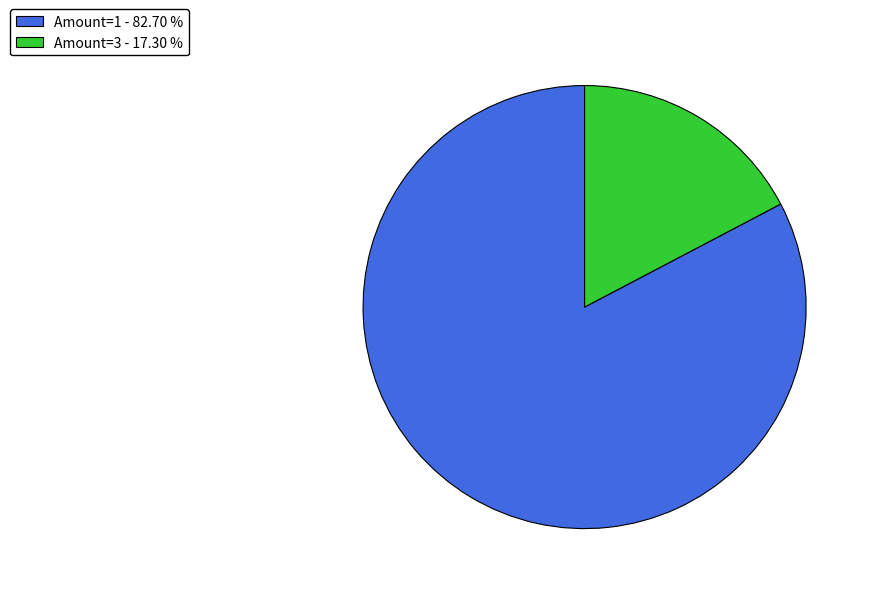

Combined, do Amount=1 - 82.70 % and Amount=3 - 17.30 % account for over 50%?

Yes